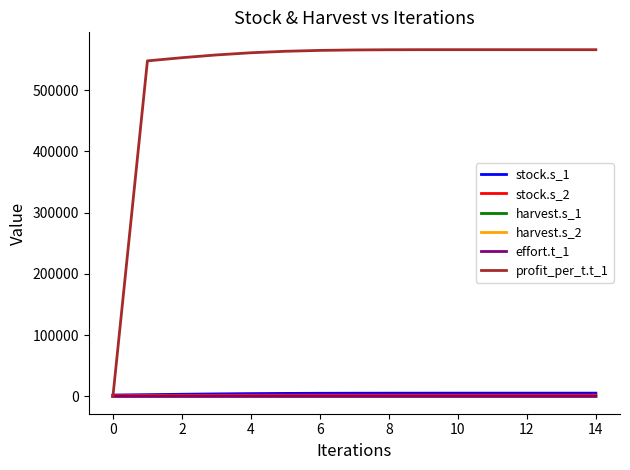

Does the chart have visible grid lines?

No